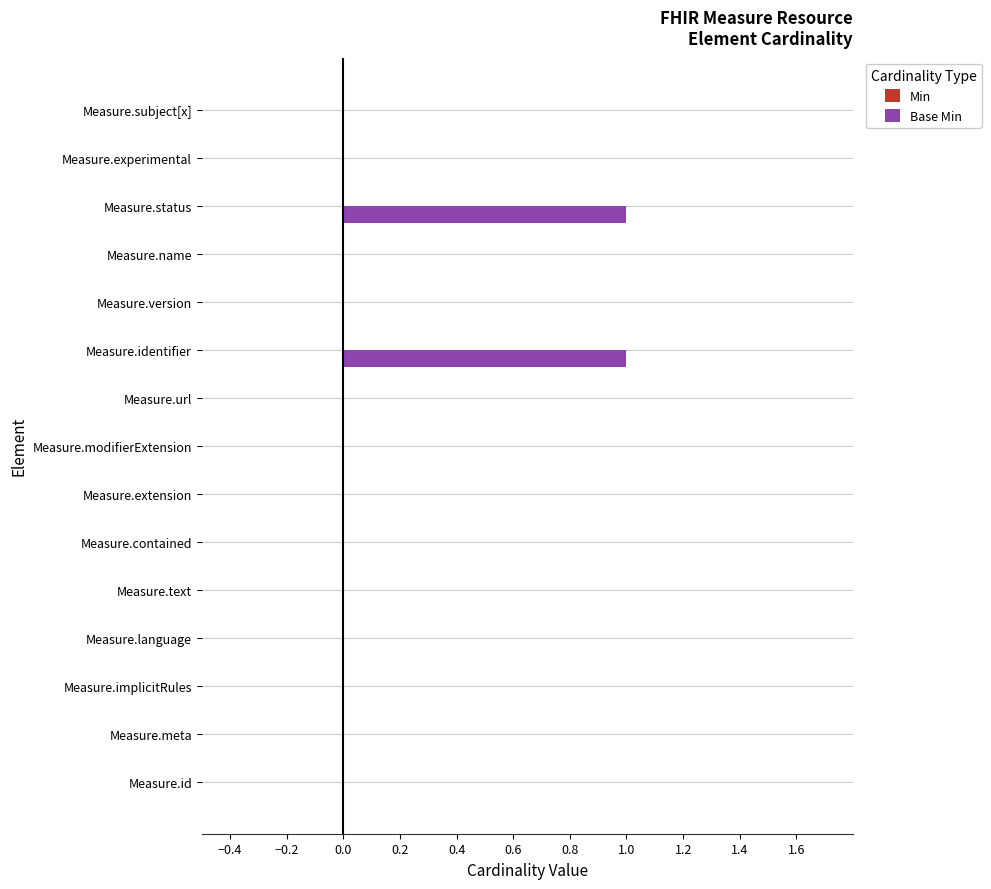

True or false: the data shows 1 at Measure.modifierExtension.

False